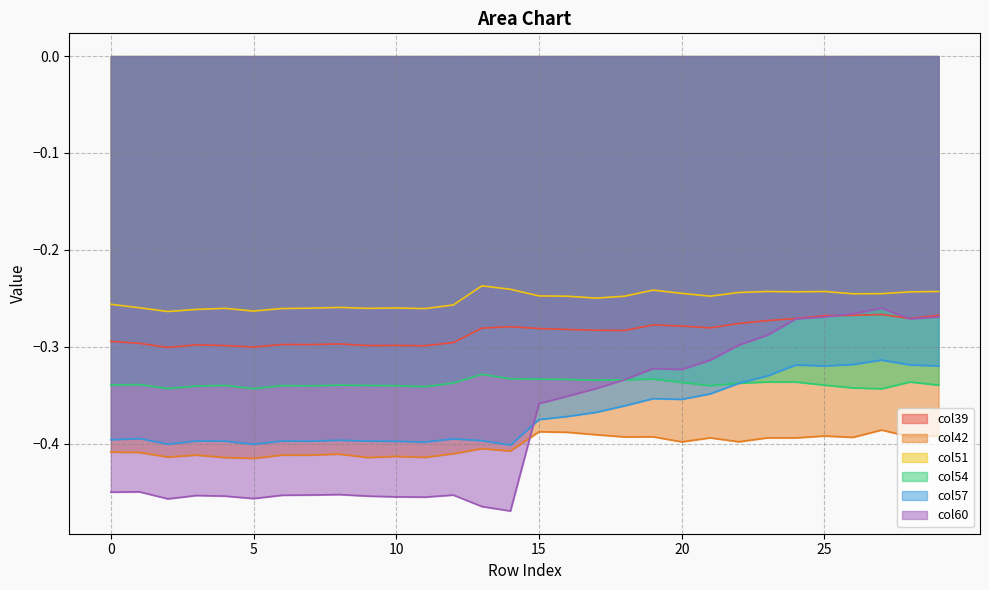

In col60, how many points are lower than both neighbors (excluding endpoints)?

6